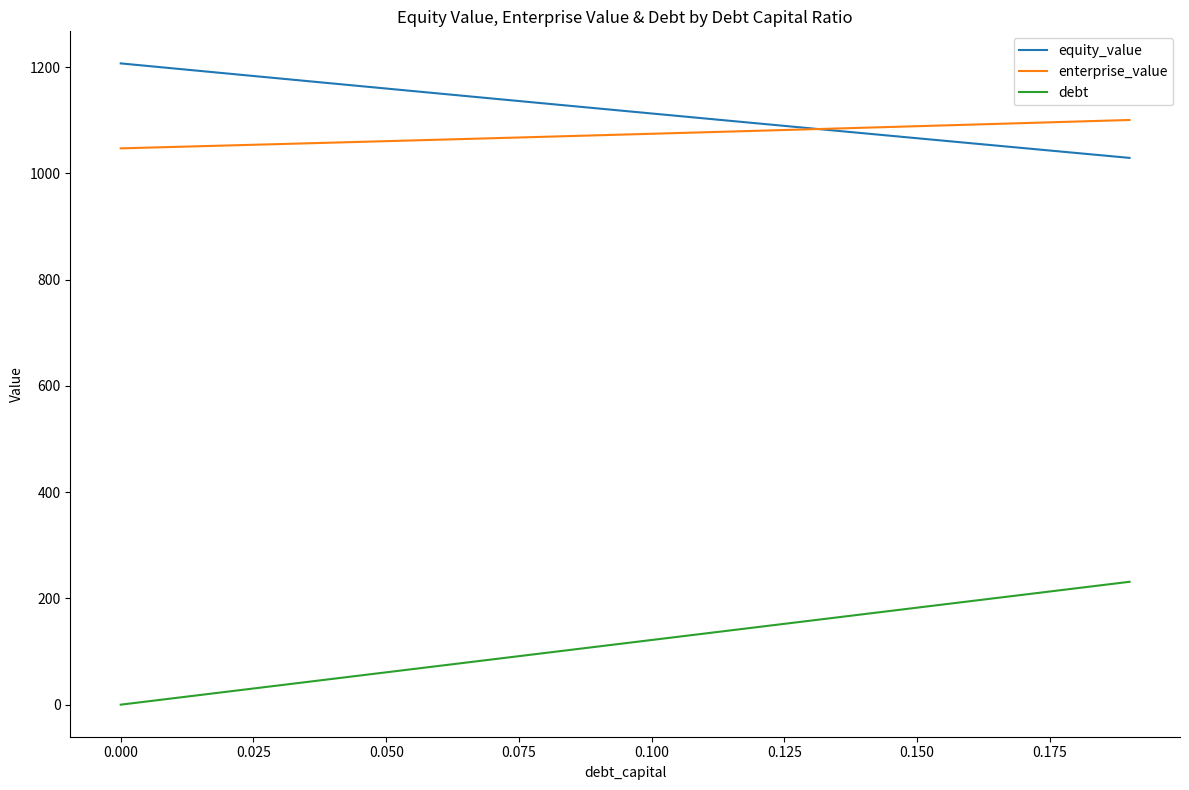

Count the number of data series in this chart.

3